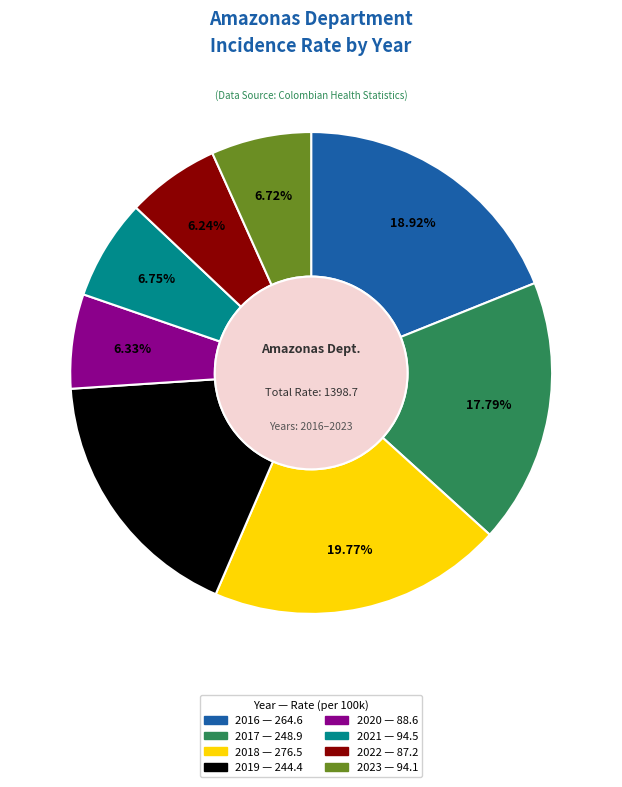

To the nearest percent, what is the difference between the largest and smallest slice percentages?

14%